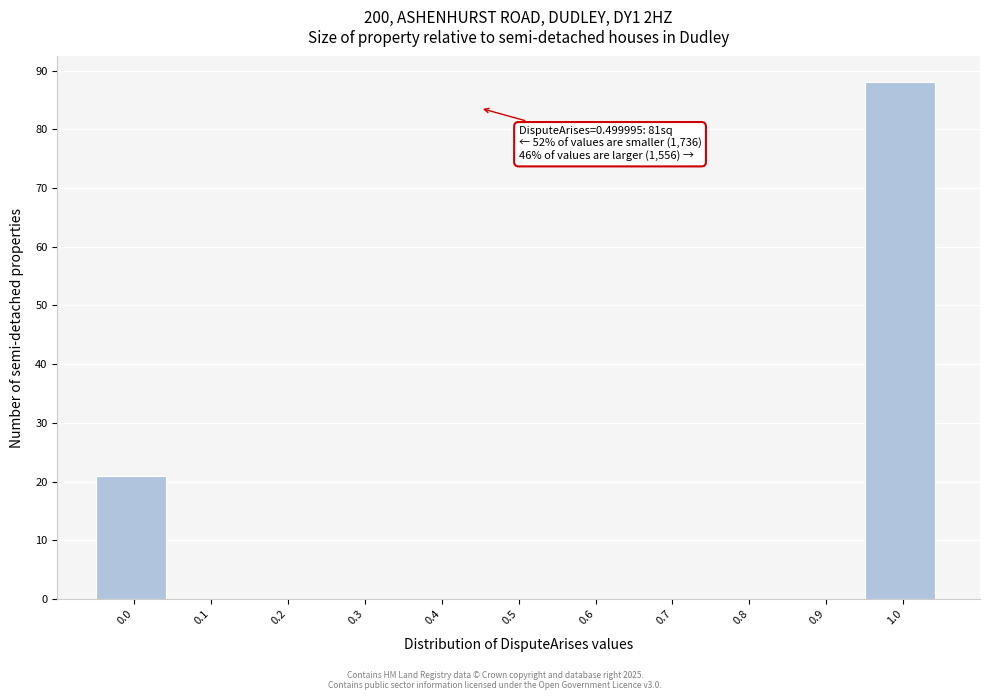

Reading left to right, what are all the values shown in this chart?

0.0=21	0.1=0	0.2=0	0.3=0	0.4=0	0.5=0	0.6=0	0.7=0	0.8=0	0.9=0	1.0=88